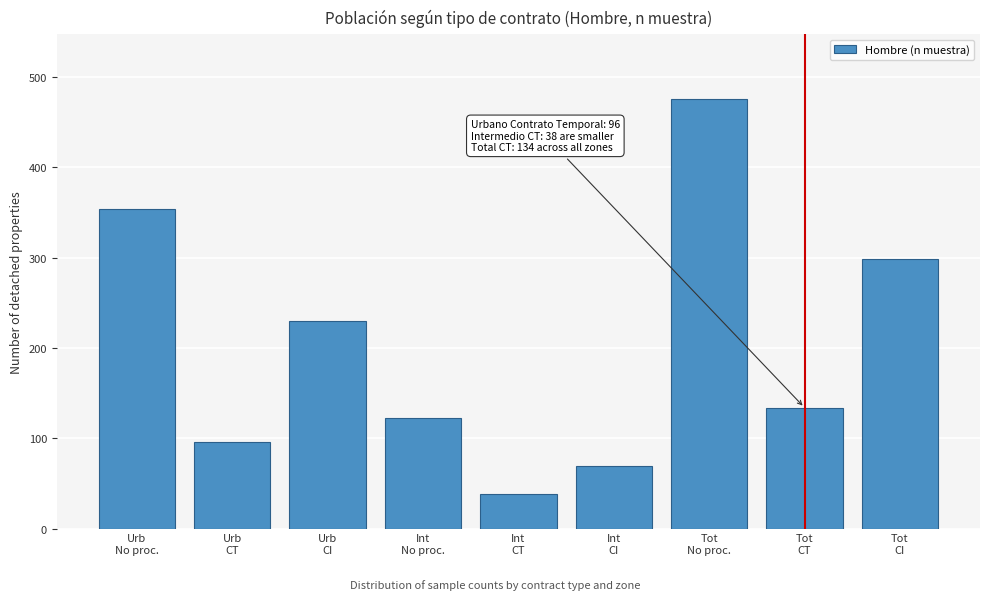

Reading left to right, extract all data points from this chart.

354	96	230	122	38	69	476	134	299